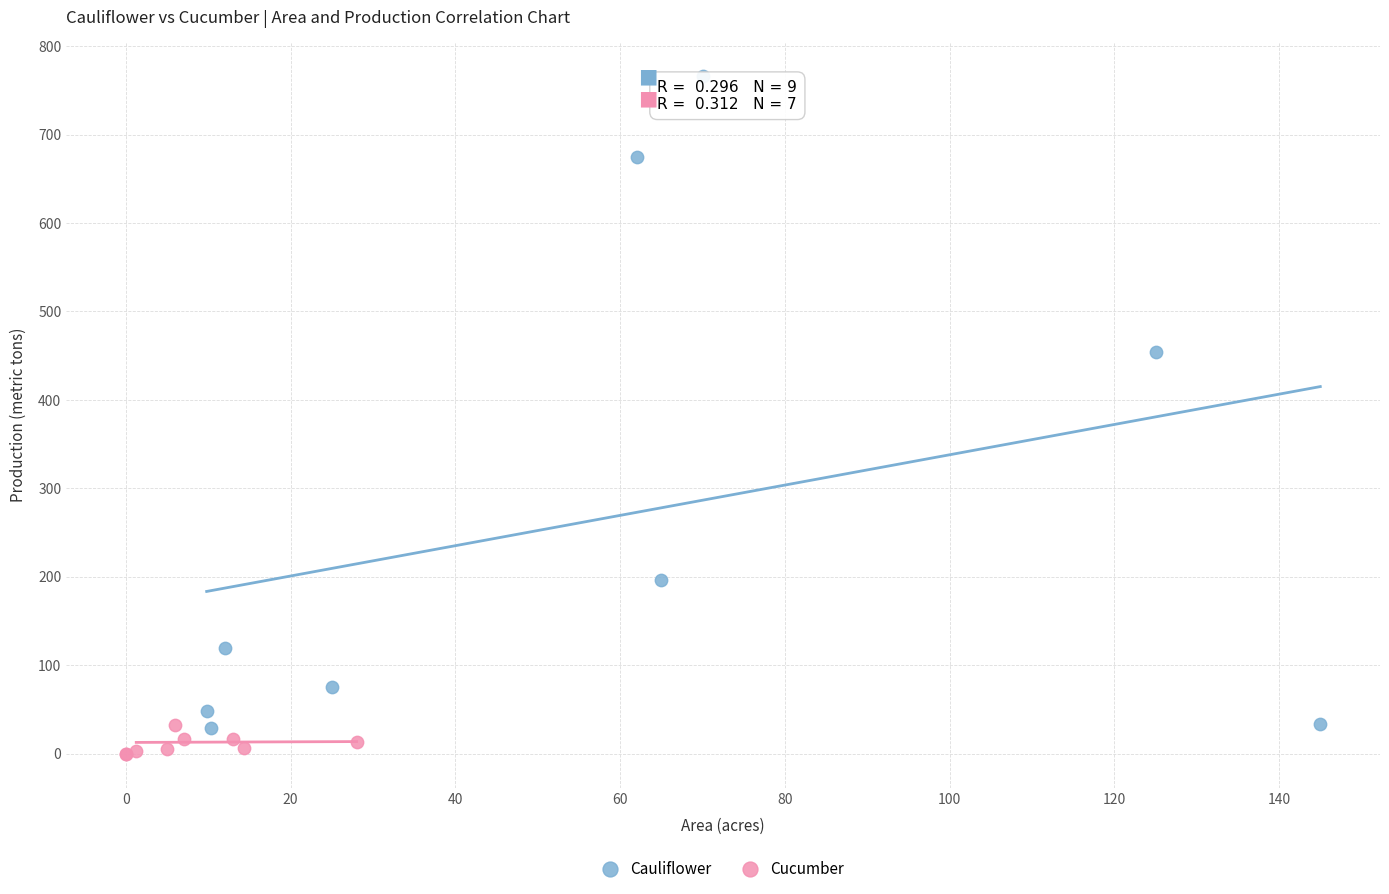

Which series has the largest Y range (max minus min)?

Cauliflower